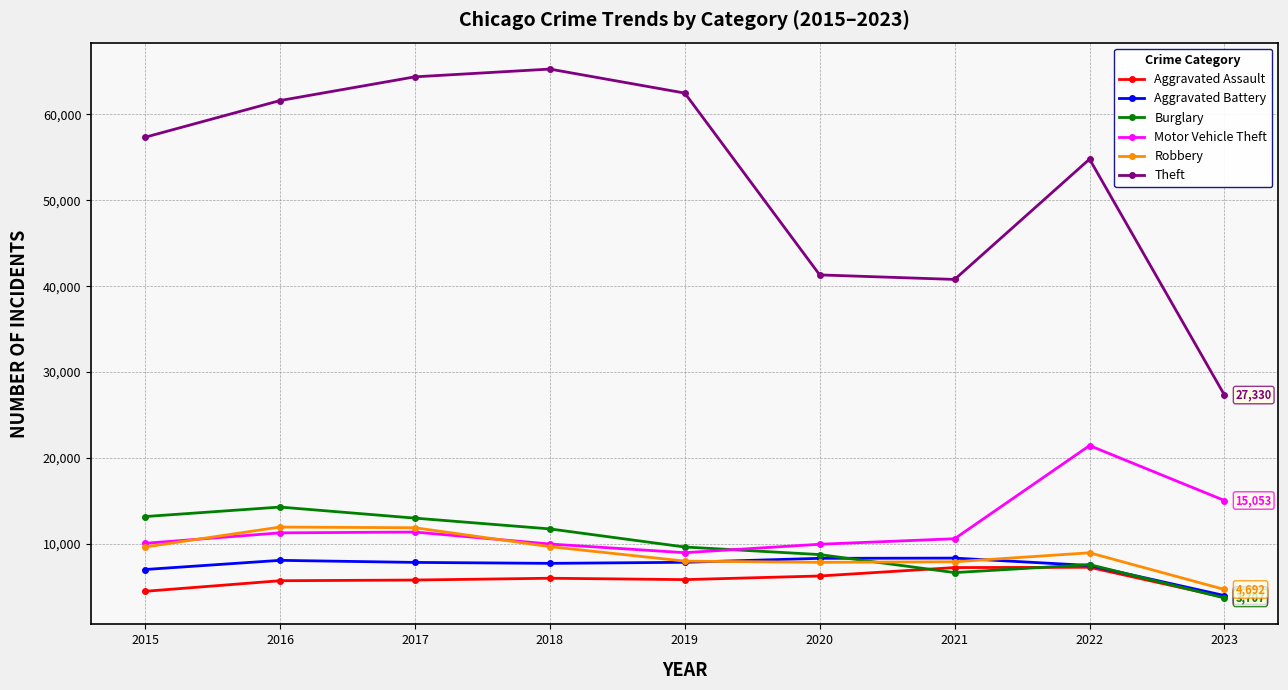

What is the smallest value displayed?

3707